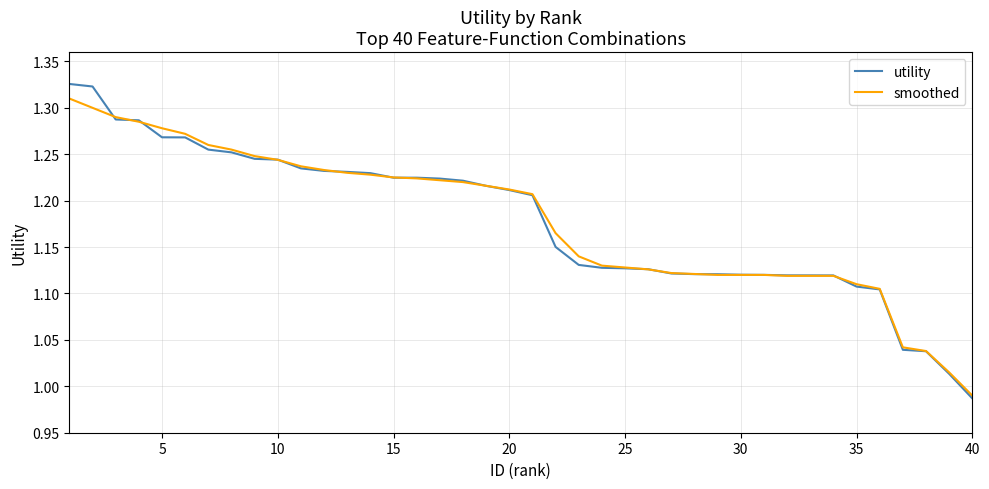

How many values in the smoothed series are below 1?

1